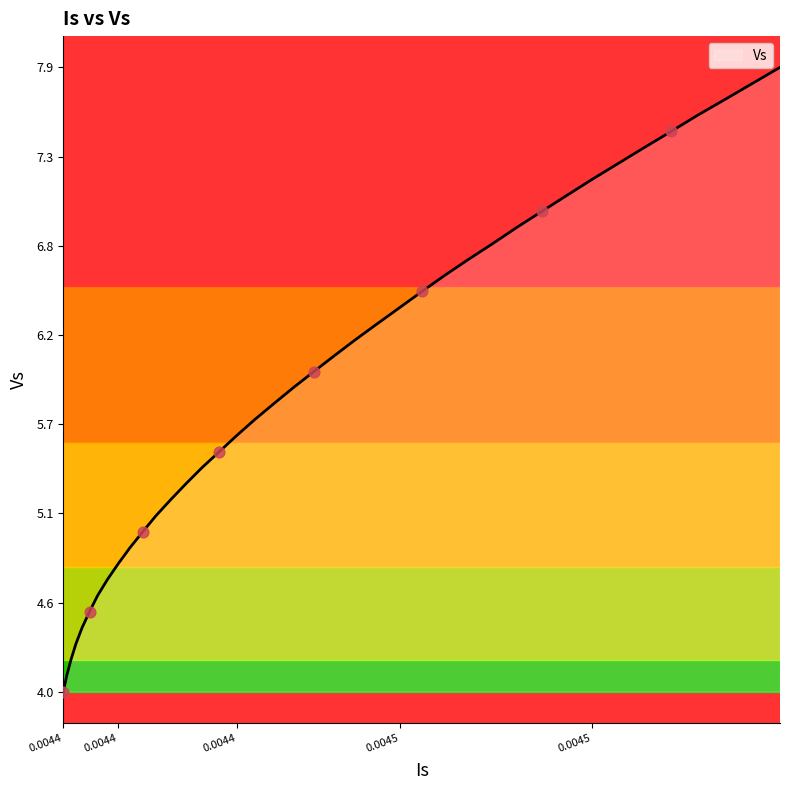

What is the smallest value displayed?

4.0